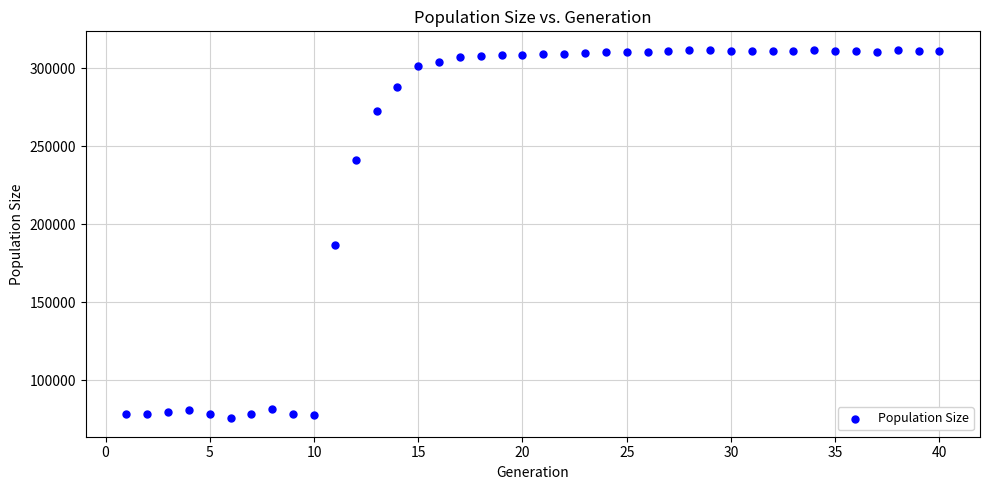

What is the range of Y values (max minus min)?

236089